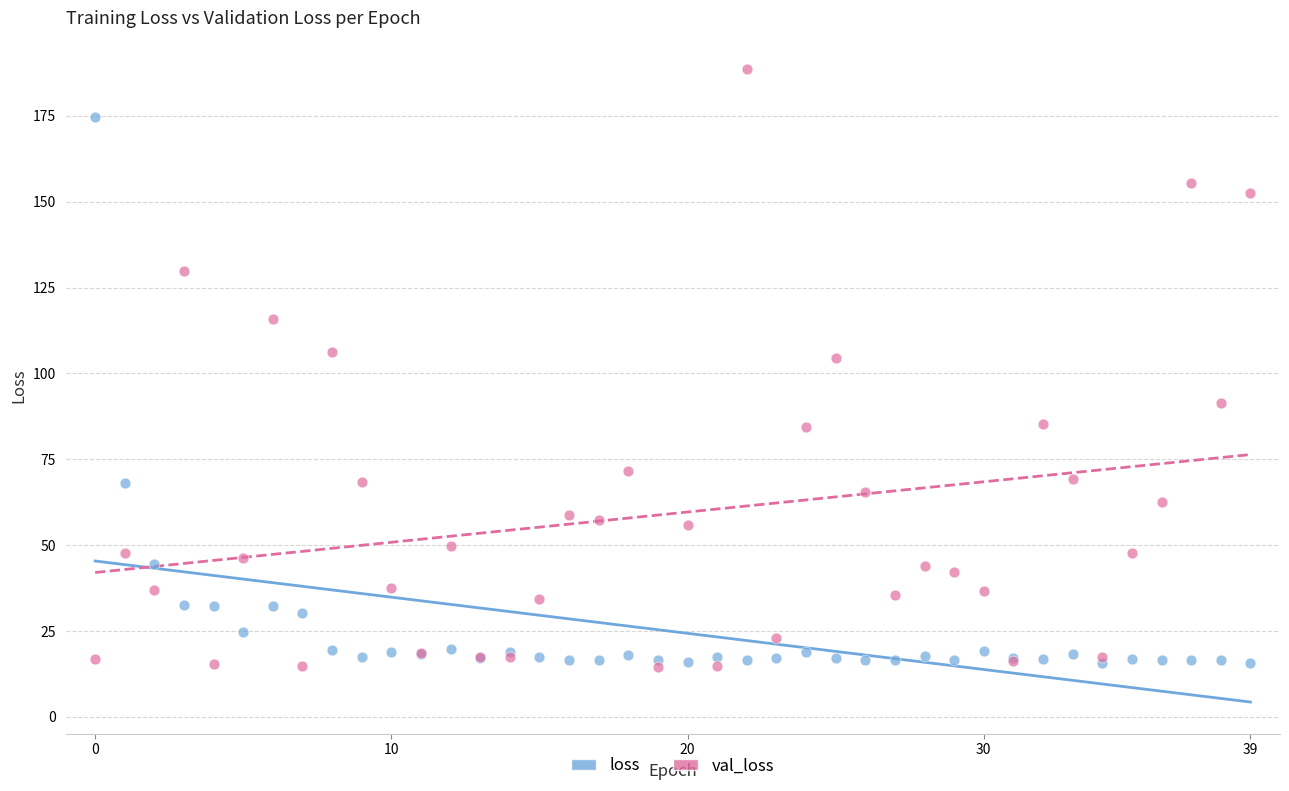

In the loss series, what Y value is closest to 95?

68.1